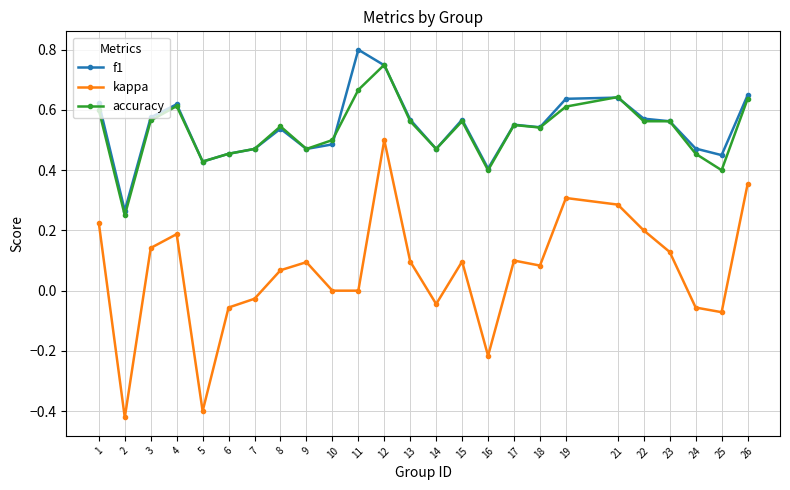

At how many categories does at least one series exceed 0?

25